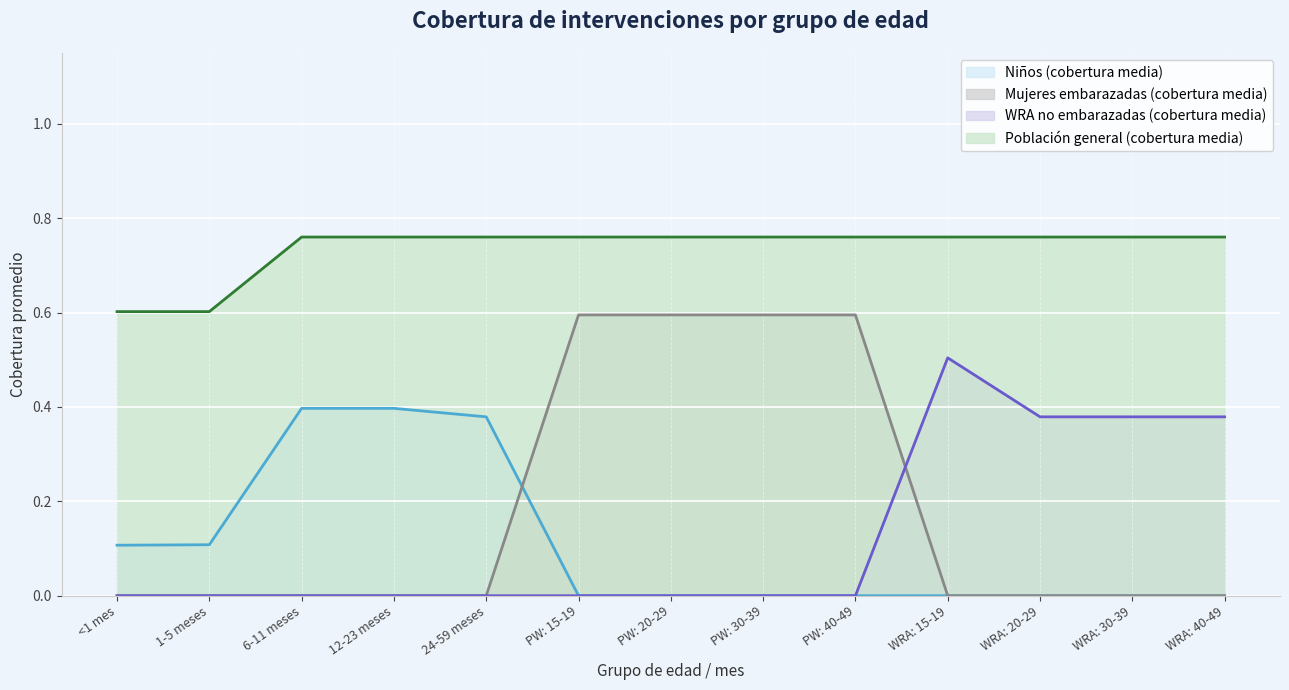

How many lines are shown in the chart?

4